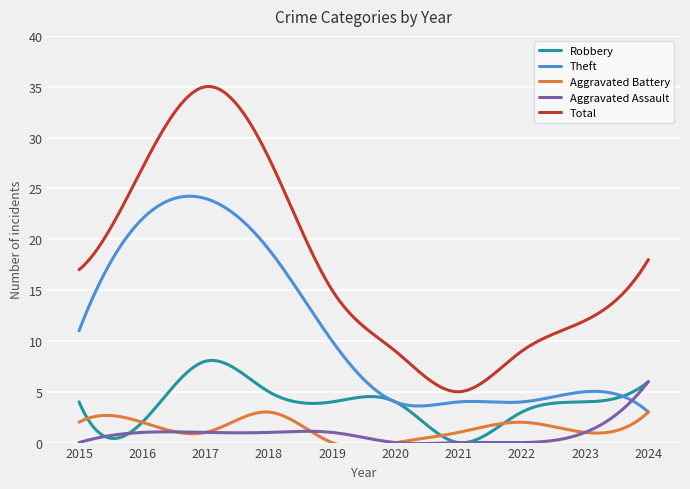

Between 2015 and 2023, which series saw the biggest shift?

Theft